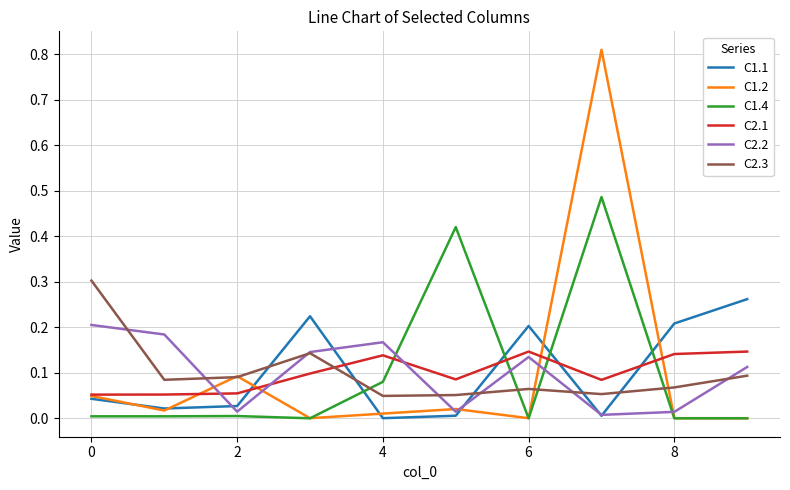

Which series ends up on top after the final intersection of C1.1 and C2.3?

C1.1